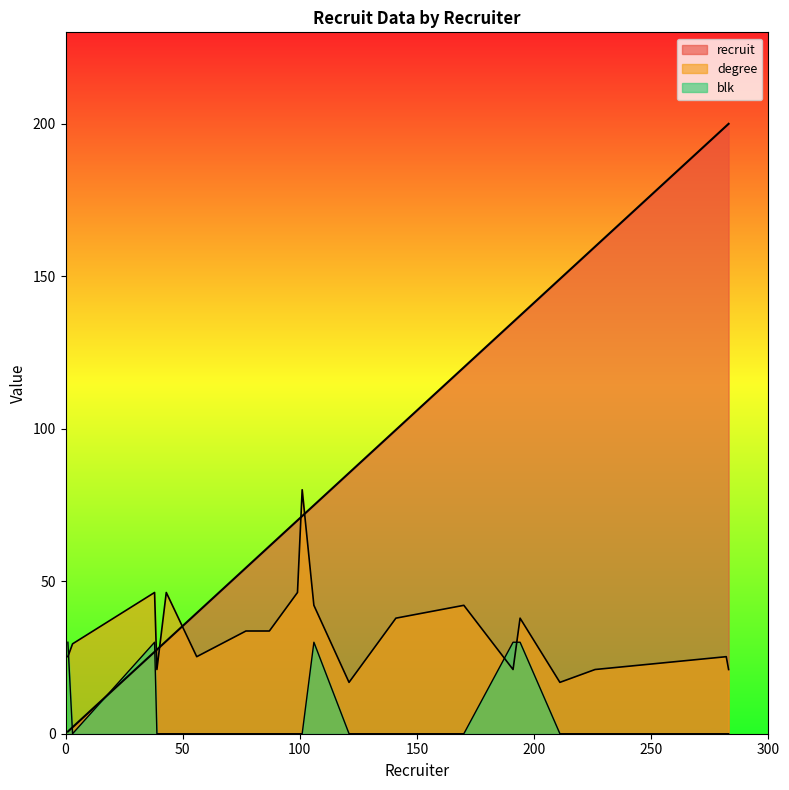

Which series has the widest spread of values?

recruit